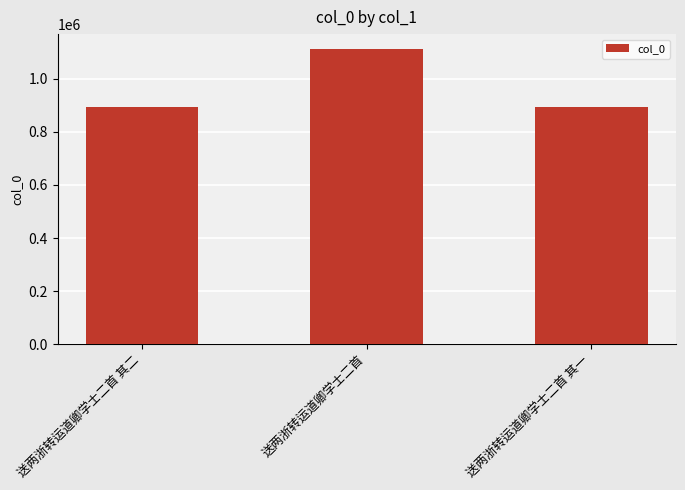

What is the value of the 1st bar from the left?

894222